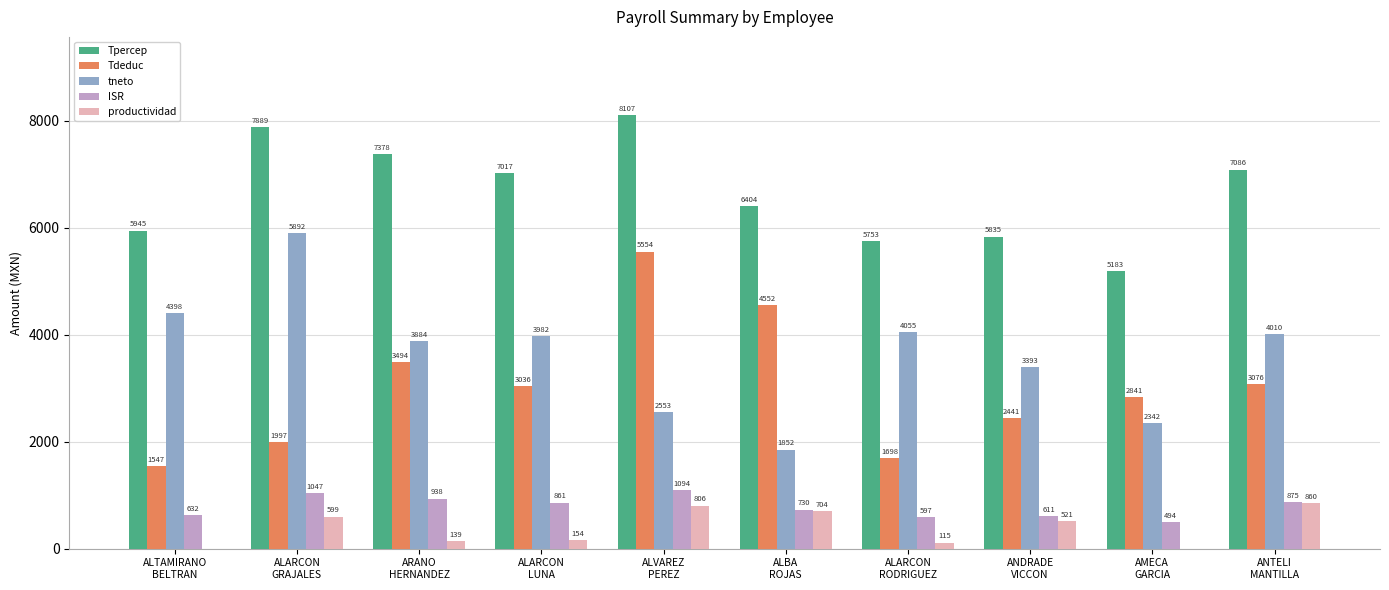

What is the sum of the tneto values at ALVAREZ
PEREZ and ALARCON
RODRIGUEZ?

6608.1